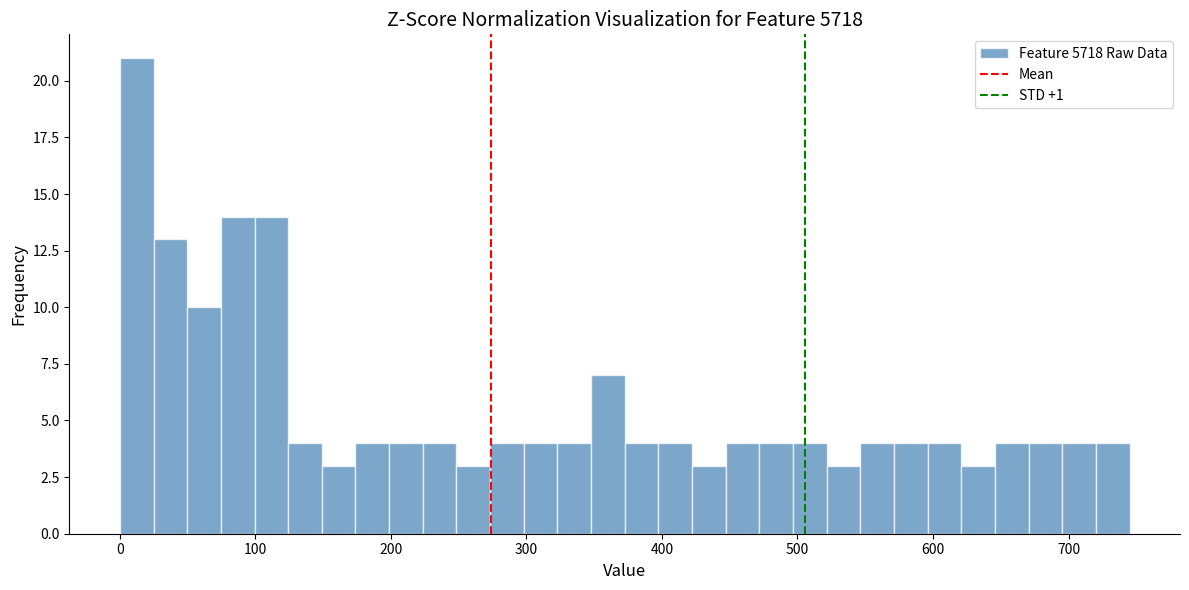

Around what value on the x-axis is the tallest bar? Give the approximate position of its centre, as read against the axis.

10